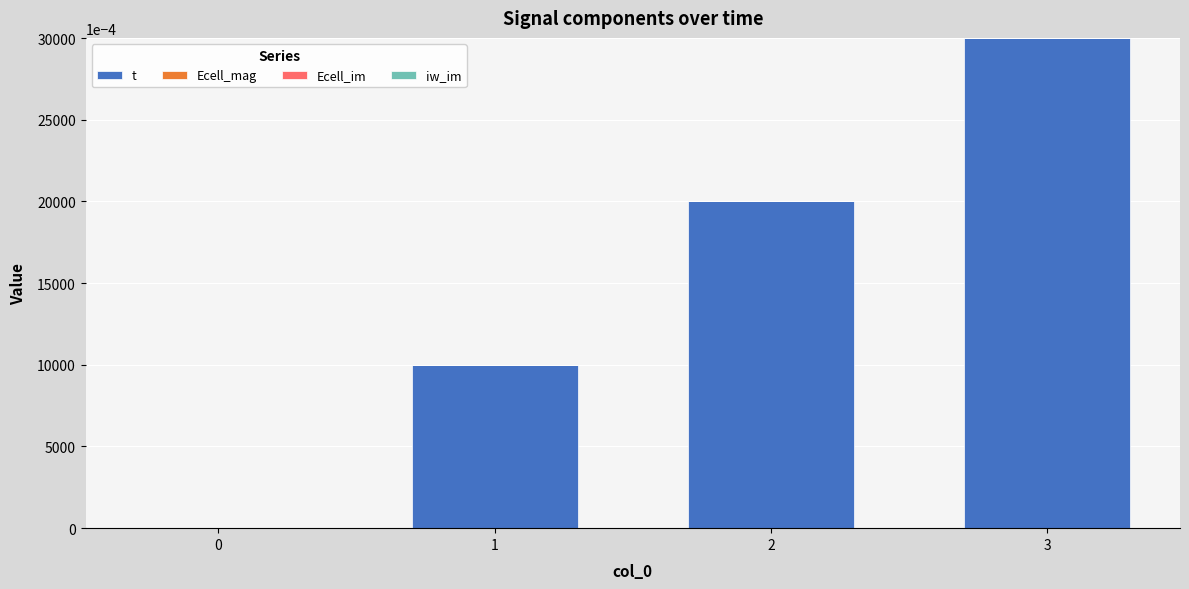

What is the sum of all t values?

6.0